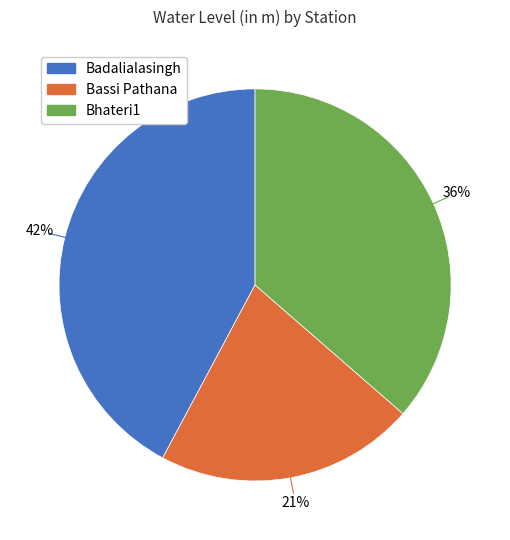

What percentage is the Bassi Pathana slice, to the nearest percent?

21%